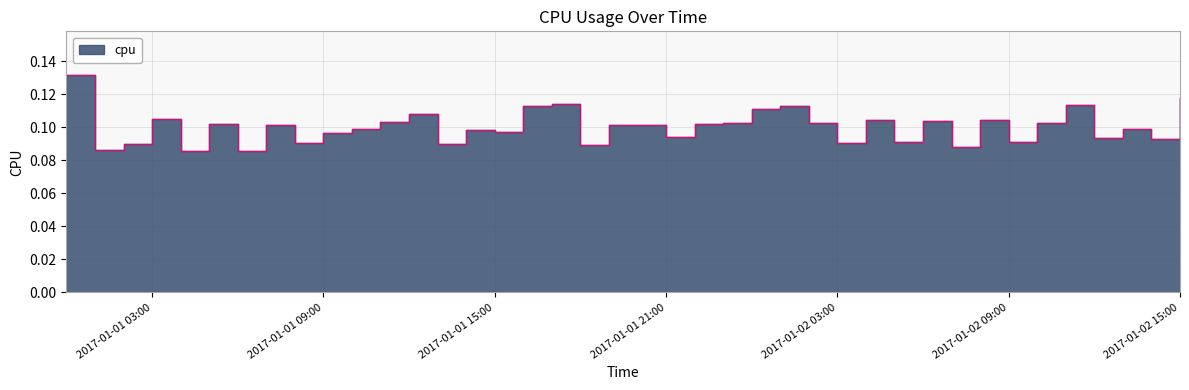

The value at 2017-01-01 23:00:00 is 0.1. True or false?

True